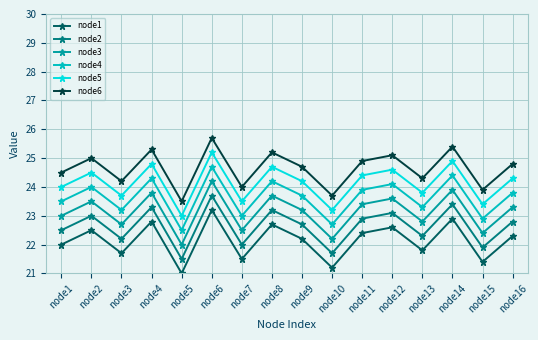

At which category does the chart reach its peak across all series?

node6